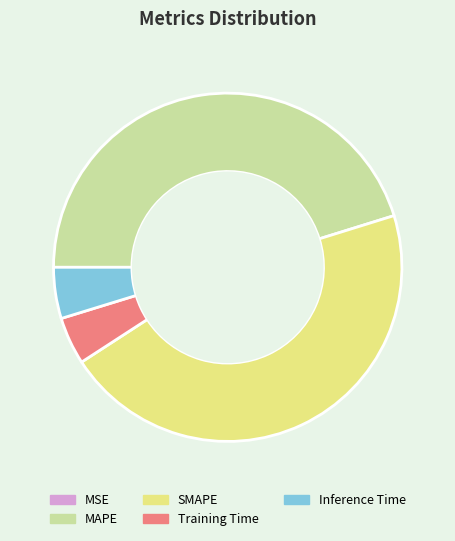

The SMAPE slice represents 46% of the pie. True or false?

True